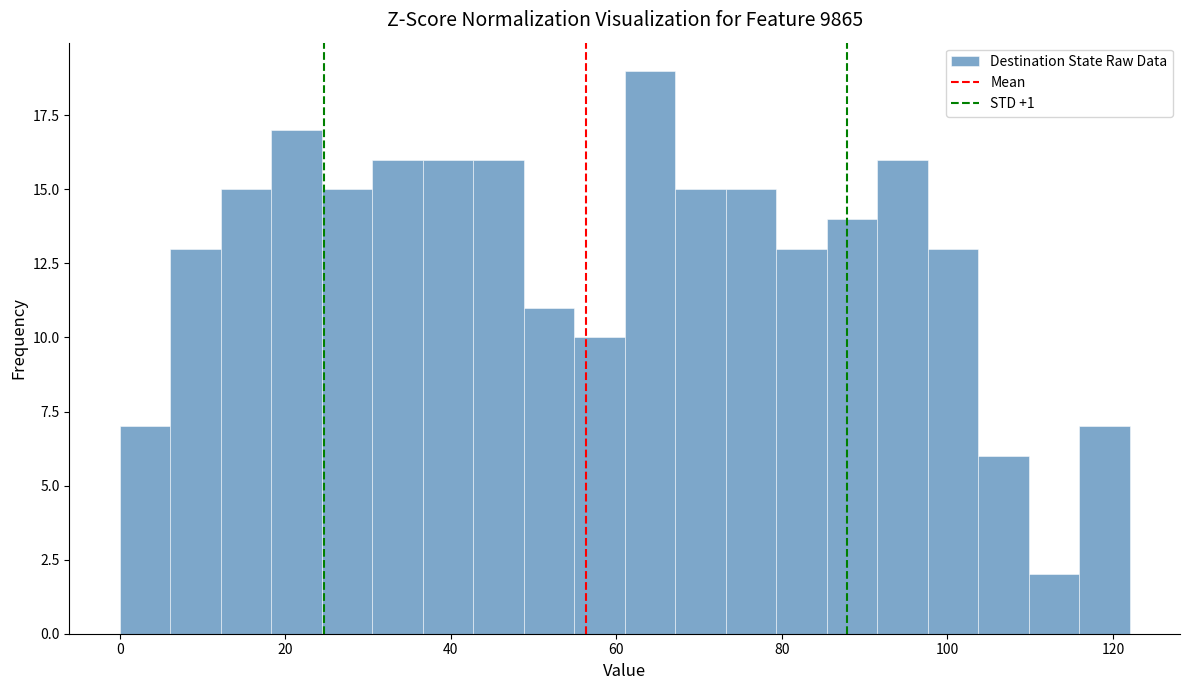

Around what value on the x-axis is the tallest bar? Give the approximate position of its centre, as read against the axis.

64